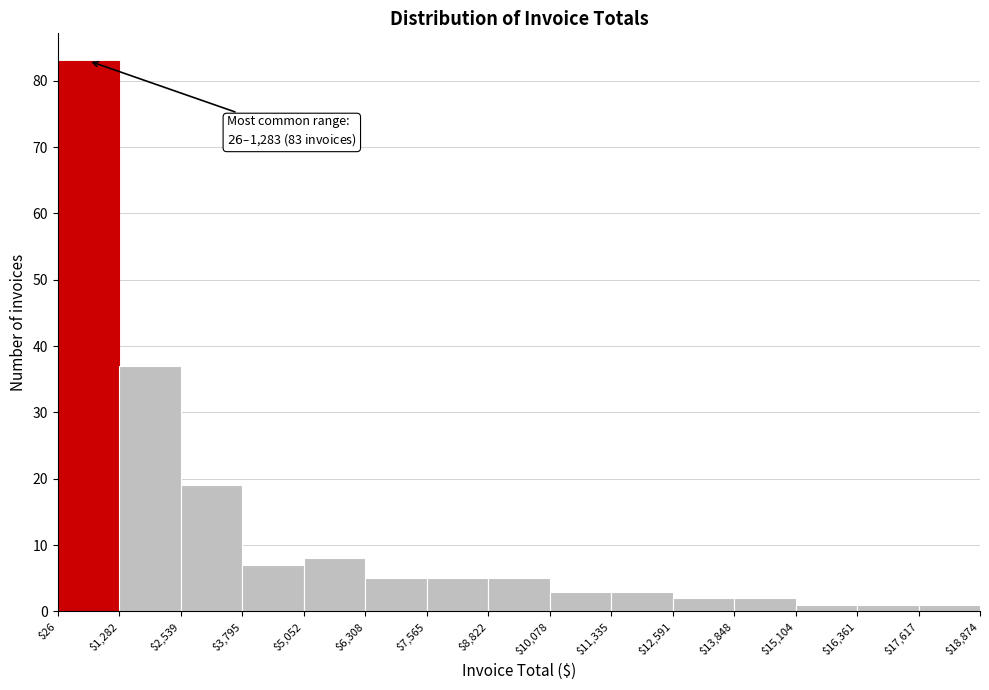

Which range on the x-axis has the tallest bar?

$26 to $1,282